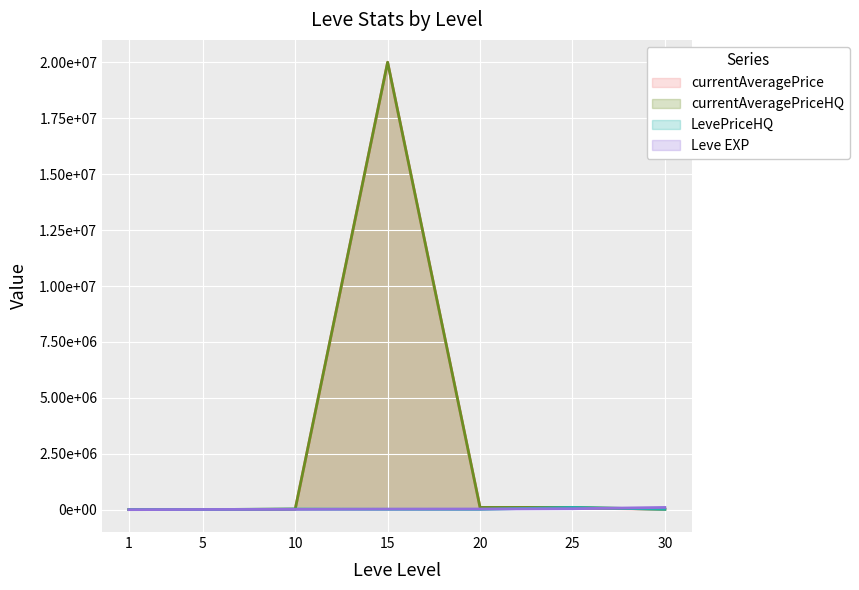

Reading left to right, list all the values displayed in this chart.

currentAveragePrice: 1=3307.0	5=2999.0	10=19749.5	15=20009250.0	20=99999.0	25=69696.0	30=19999.0
currentAveragePriceHQ: 1=2899.5	5=4959.2	10=24999.5	15=20009250.0	20=99999.0	25=99999.0	30=18500.0
LevePriceHQ: 1=2899.5	5=4959.2	10=24999.5	15=15000.0	20=12999.0	25=99999.0	30=18500.0
Leve EXP: 1=2.0	5=8460.0	10=13090.0	15=24790.0	20=28010.0	25=41630.0	30=99220.0